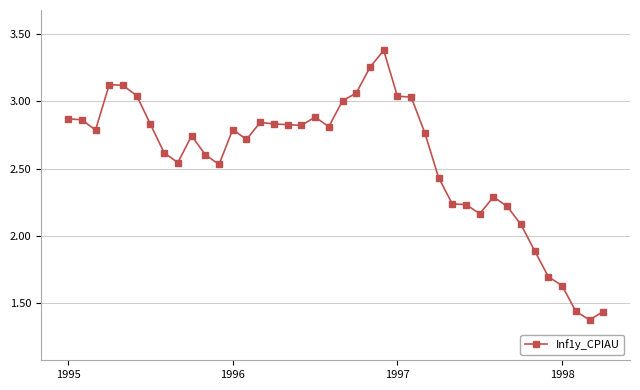

True or false: the data has more than 2 interior local peaks.

True